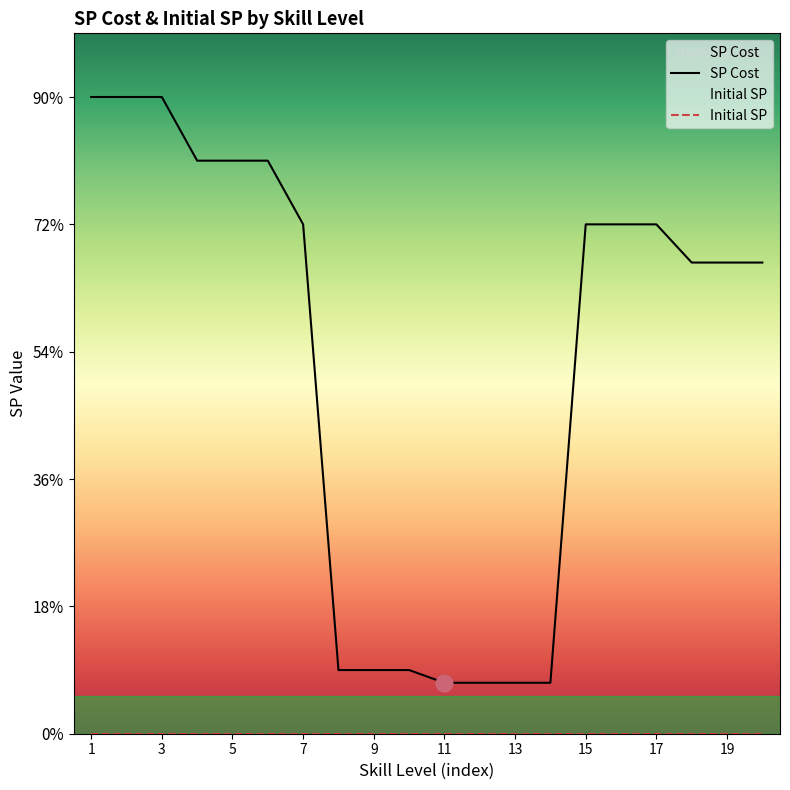

The chart shows a value of 6 at 11. True or false?

False